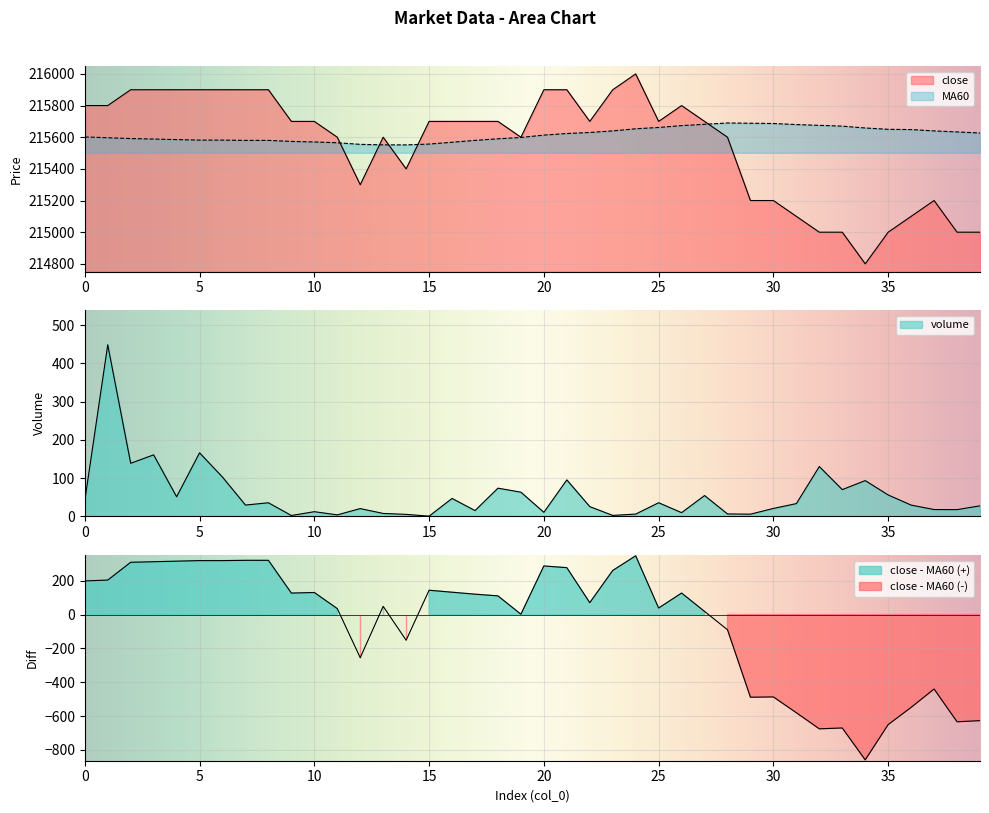

The value of MA60 at 19 is 215598.3. True or false?

True